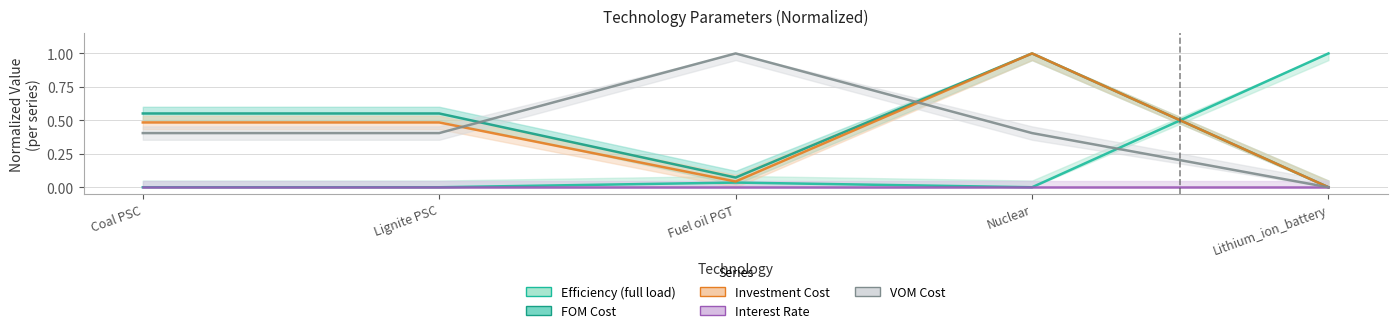

How many intersections are there between fom_cost and vom_cost?

2